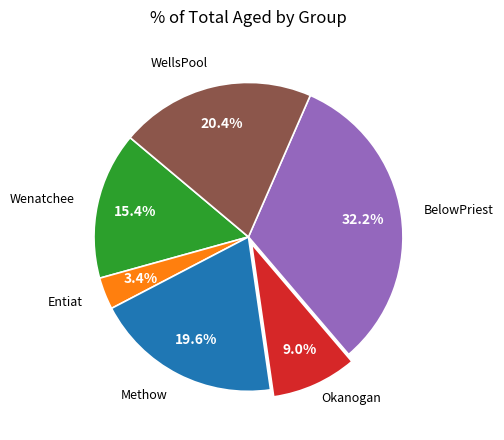

Does any single category account for the majority?

No